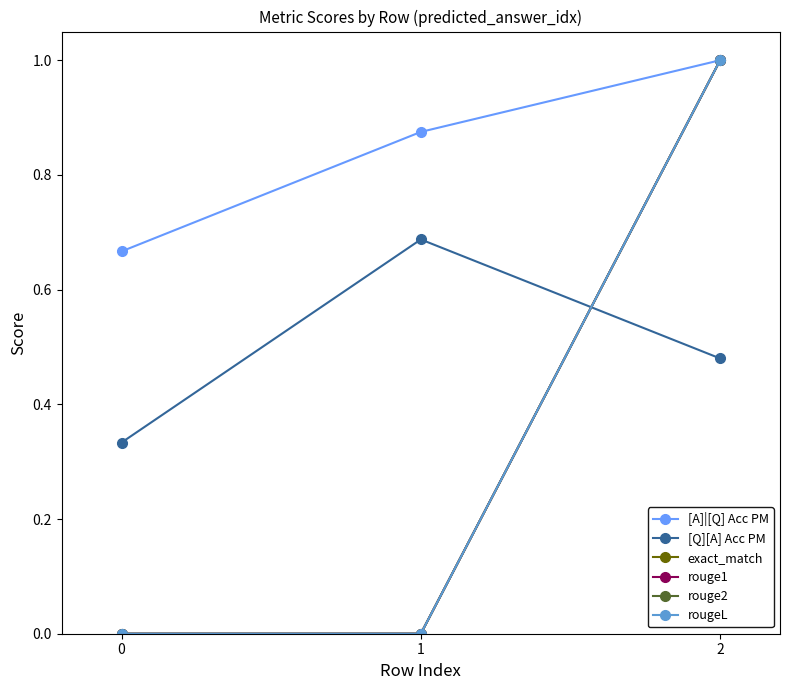

Does the chart have visible grid lines?

No